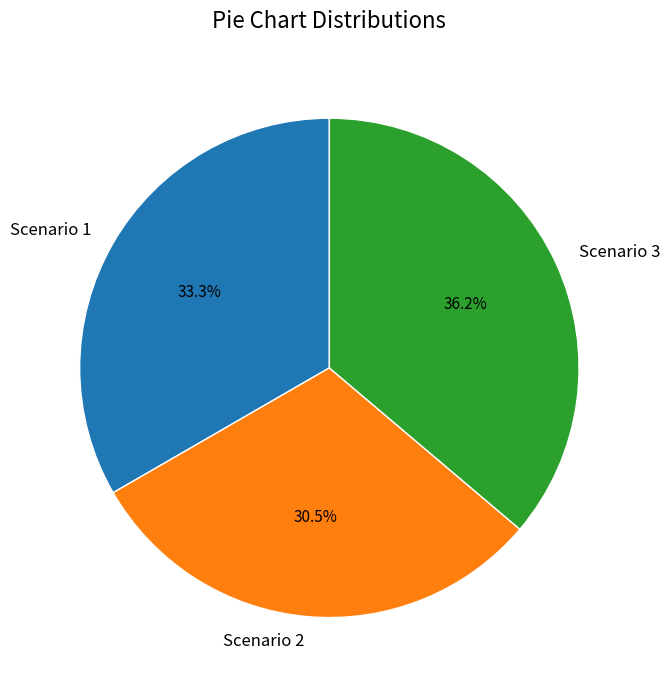

To the nearest percent, what percentage of the pie is Scenario 1?

33%